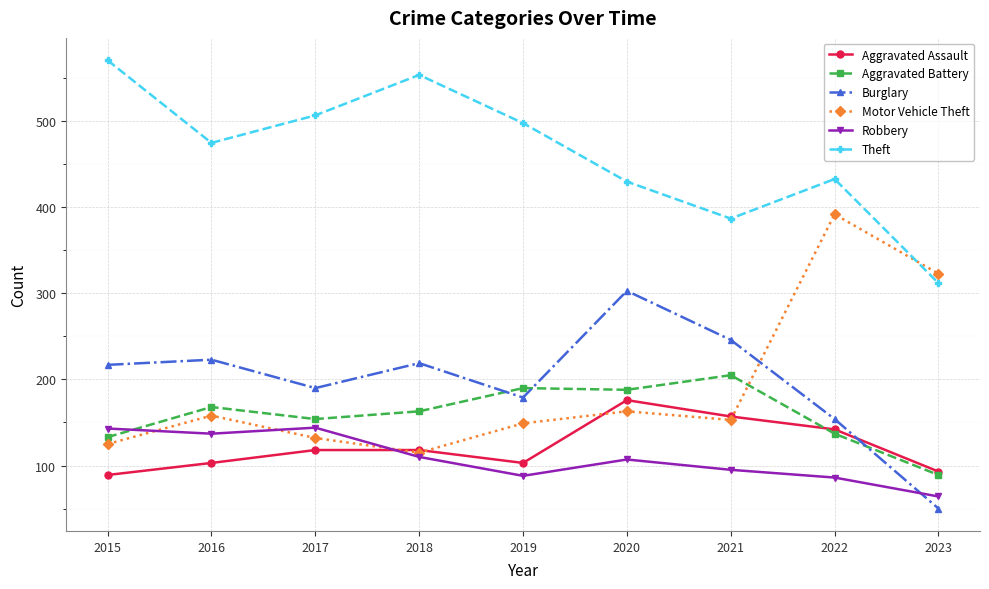

Rank the series at 2019 from lowest to highest value.

Robbery, Aggravated Assault, Motor Vehicle Theft, Burglary, Aggravated Battery, Theft